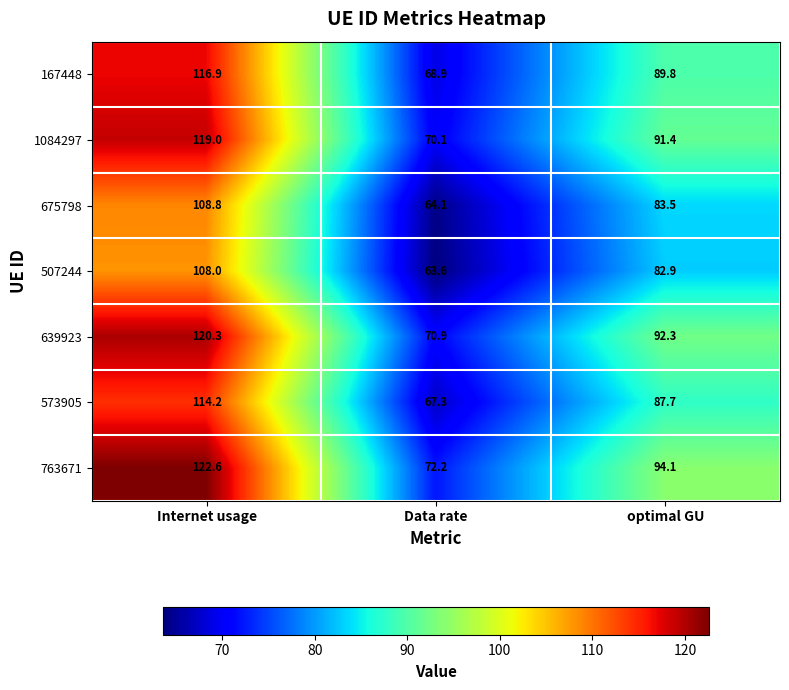

What is the highest value of the 573905 series?

114.2